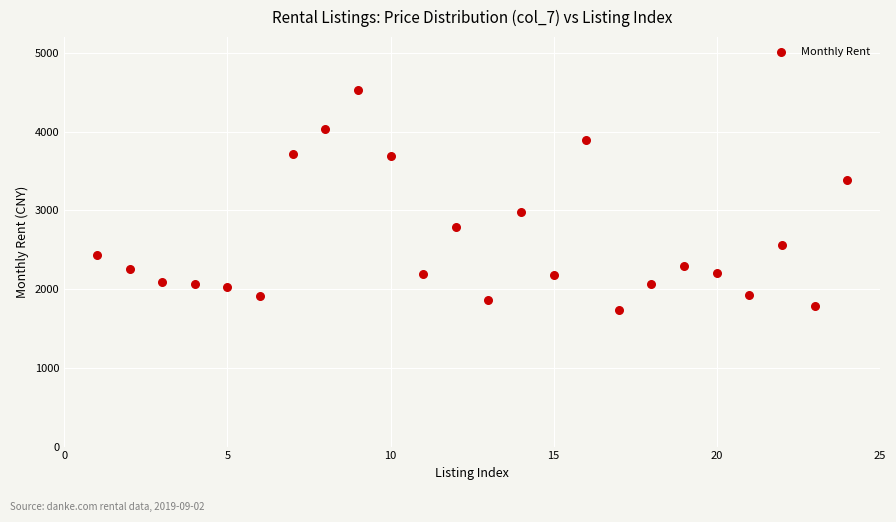

What is the range of X values (max minus min)?

23